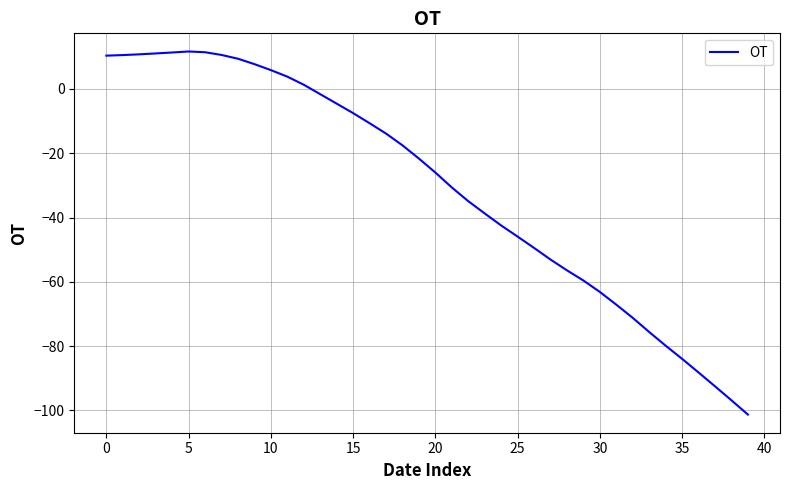

What is the greatest value displayed?

11.7